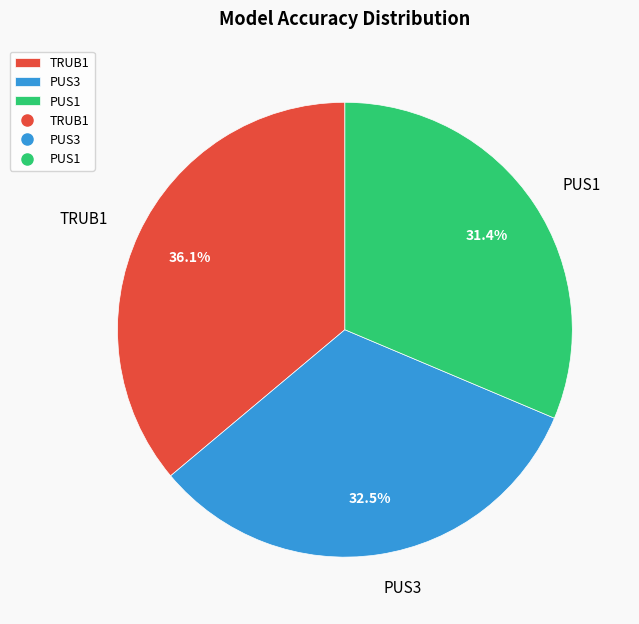

What percentage is NOT represented by PUS3?

67.5%